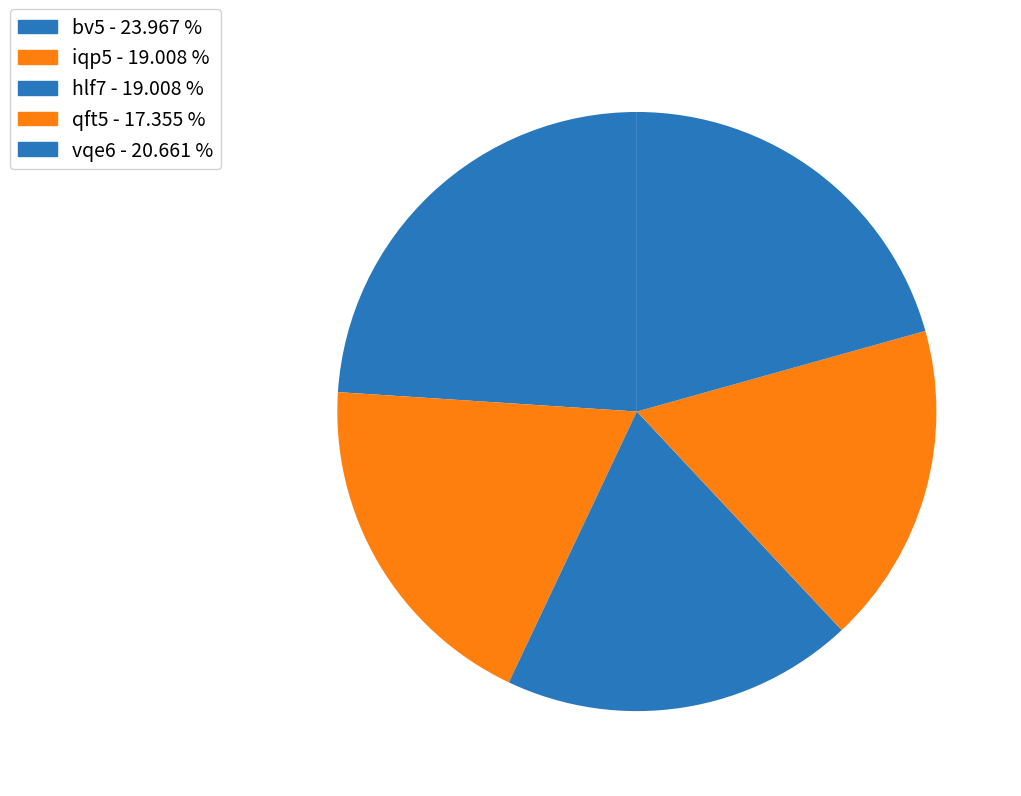

How many slices are in this pie chart?

5